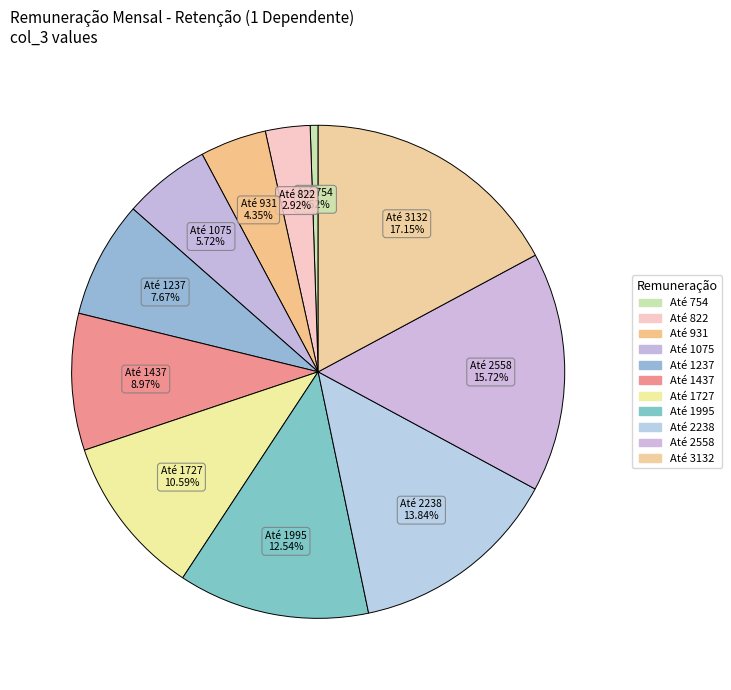

Count the number of slices in the pie.

11